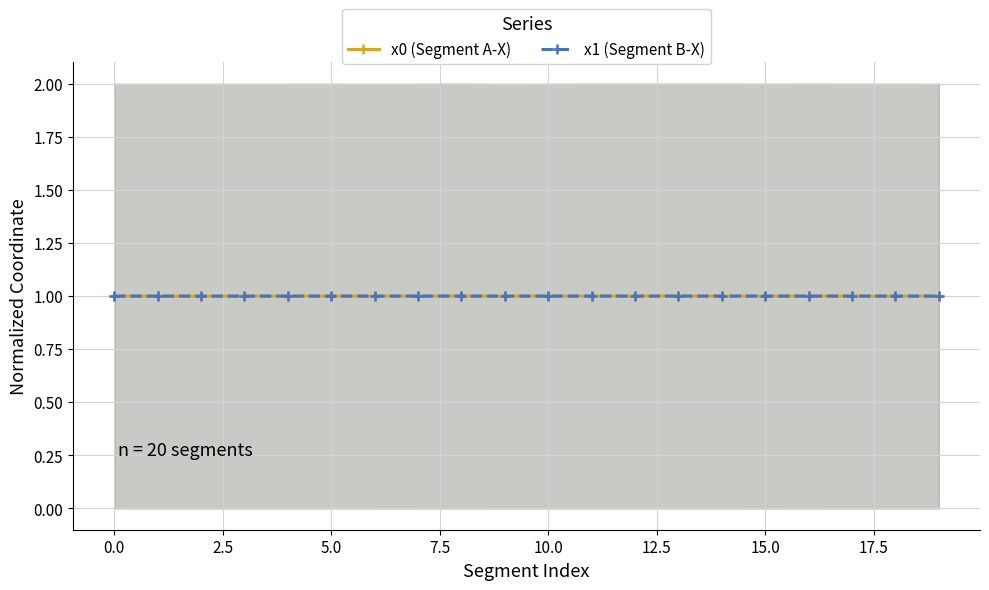

Is it true that x1 (Segment B-X) equals 1.0 at 10.0?

True